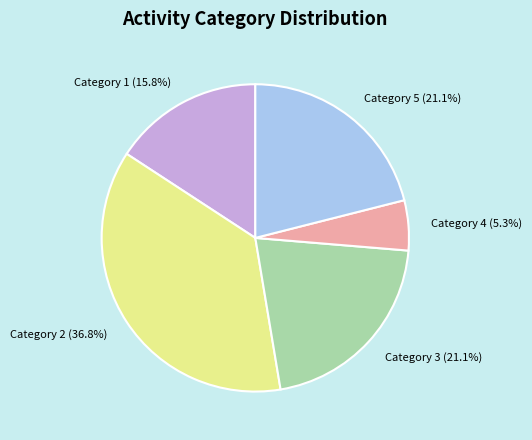

What is the largest slice in the pie chart?

Category 2 (36.8%)